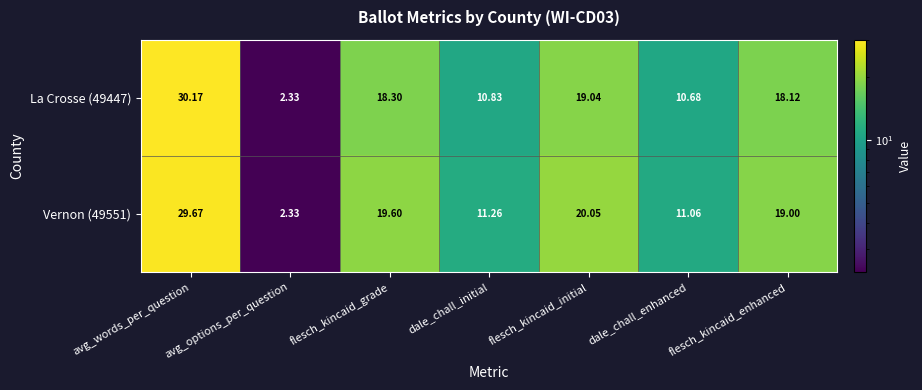

Which series has the largest total across all categories?

Vernon (49551)